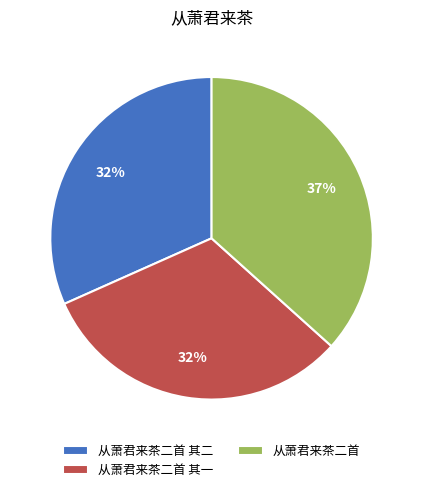

Approximately how many times larger is the value at 从萧君来茶二首 其一 compared to 从萧君来茶二首?

0.9